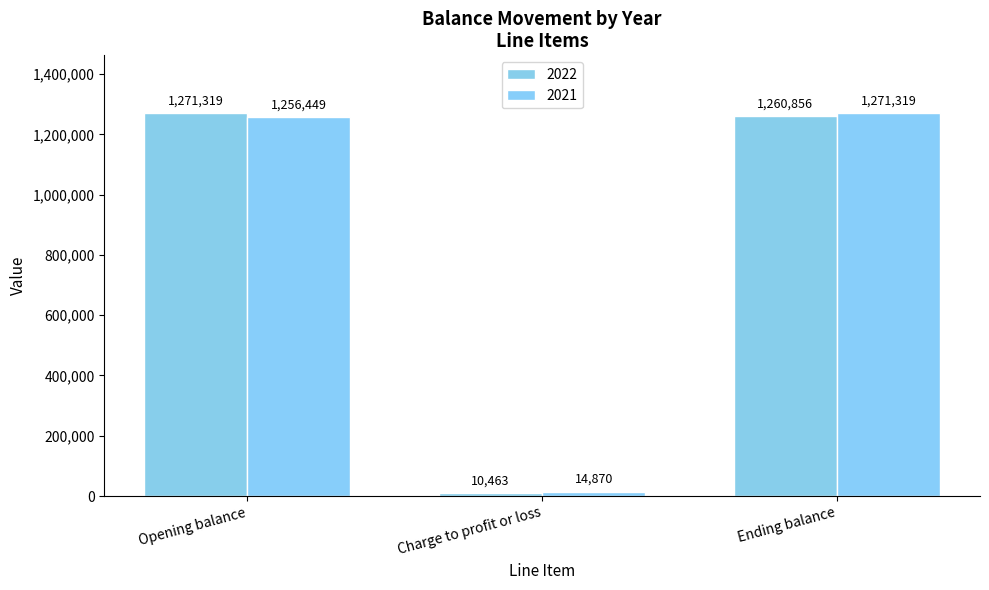

How many data points in 2022 are less than 1260856?

1